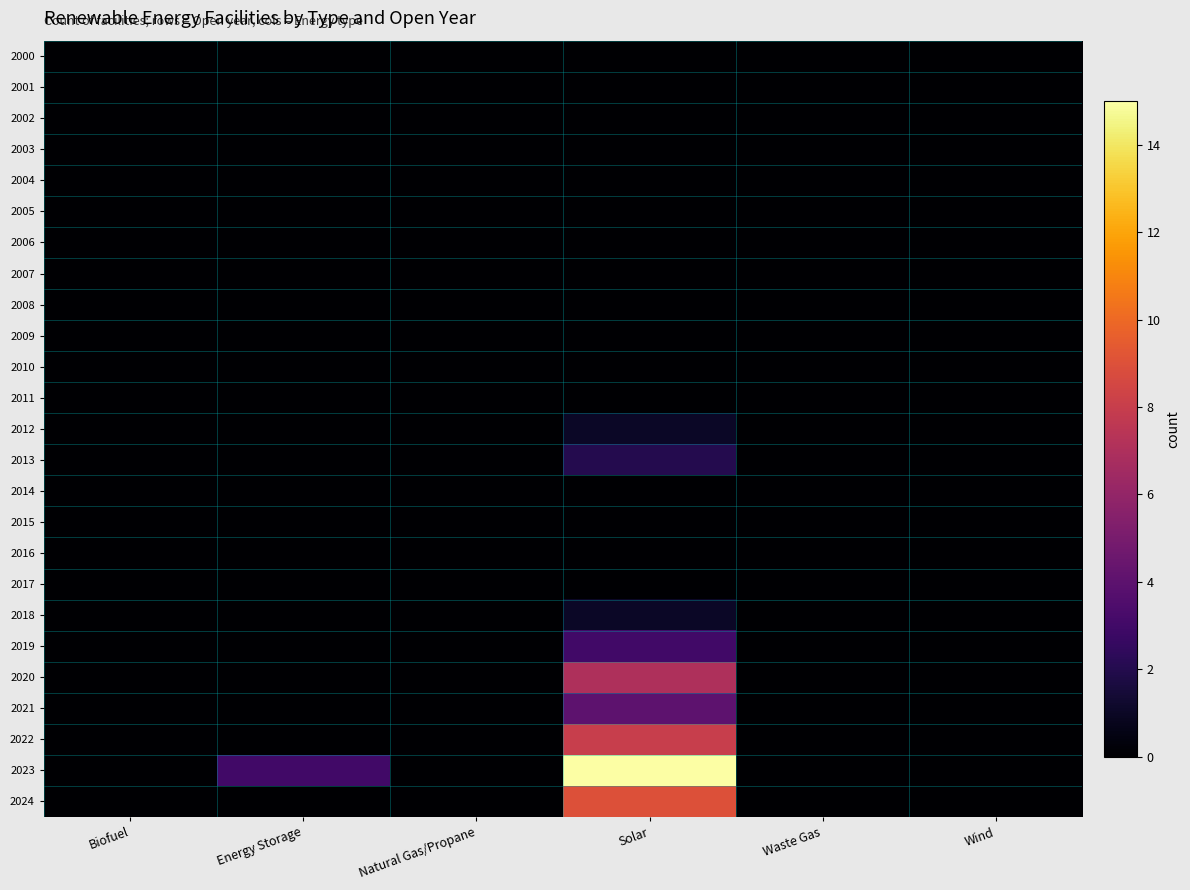

Reading left to right, what are all the values shown in this chart?

2000: Biofuel=0	Energy Storage=0	Natural Gas/Propane=0	Solar=0	Waste Gas=0	Wind=0
2001: Biofuel=0	Energy Storage=0	Natural Gas/Propane=0	Solar=0	Waste Gas=0	Wind=0
2002: Biofuel=0	Energy Storage=0	Natural Gas/Propane=0	Solar=0	Waste Gas=0	Wind=0
2003: Biofuel=0	Energy Storage=0	Natural Gas/Propane=0	Solar=0	Waste Gas=0	Wind=0
2004: Biofuel=0	Energy Storage=0	Natural Gas/Propane=0	Solar=0	Waste Gas=0	Wind=0
2005: Biofuel=0	Energy Storage=0	Natural Gas/Propane=0	Solar=0	Waste Gas=0	Wind=0
2006: Biofuel=0	Energy Storage=0	Natural Gas/Propane=0	Solar=0	Waste Gas=0	Wind=0
2007: Biofuel=0	Energy Storage=0	Natural Gas/Propane=0	Solar=0	Waste Gas=0	Wind=0
2008: Biofuel=0	Energy Storage=0	Natural Gas/Propane=0	Solar=0	Waste Gas=0	Wind=0
2009: Biofuel=0	Energy Storage=0	Natural Gas/Propane=0	Solar=0	Waste Gas=0	Wind=0
2010: Biofuel=0	Energy Storage=0	Natural Gas/Propane=0	Solar=0	Waste Gas=0	Wind=0
2011: Biofuel=0	Energy Storage=0	Natural Gas/Propane=0	Solar=0	Waste Gas=0	Wind=0
2012: Biofuel=0	Energy Storage=0	Natural Gas/Propane=0	Solar=1	Waste Gas=0	Wind=0
2013: Biofuel=0	Energy Storage=0	Natural Gas/Propane=0	Solar=2	Waste Gas=0	Wind=0
2014: Biofuel=0	Energy Storage=0	Natural Gas/Propane=0	Solar=0	Waste Gas=0	Wind=0
2015: Biofuel=0	Energy Storage=0	Natural Gas/Propane=0	Solar=0	Waste Gas=0	Wind=0
2016: Biofuel=0	Energy Storage=0	Natural Gas/Propane=0	Solar=0	Waste Gas=0	Wind=0
2017: Biofuel=0	Energy Storage=0	Natural Gas/Propane=0	Solar=0	Waste Gas=0	Wind=0
2018: Biofuel=0	Energy Storage=0	Natural Gas/Propane=0	Solar=1	Waste Gas=0	Wind=0
2019: Biofuel=0	Energy Storage=0	Natural Gas/Propane=0	Solar=3	Waste Gas=0	Wind=0
2020: Biofuel=0	Energy Storage=0	Natural Gas/Propane=0	Solar=7	Waste Gas=0	Wind=0
2021: Biofuel=0	Energy Storage=0	Natural Gas/Propane=0	Solar=4	Waste Gas=0	Wind=0
2022: Biofuel=0	Energy Storage=0	Natural Gas/Propane=0	Solar=8	Waste Gas=0	Wind=0
2023: Biofuel=0	Energy Storage=3	Natural Gas/Propane=0	Solar=15	Waste Gas=0	Wind=0
2024: Biofuel=0	Energy Storage=0	Natural Gas/Propane=0	Solar=9	Waste Gas=0	Wind=0